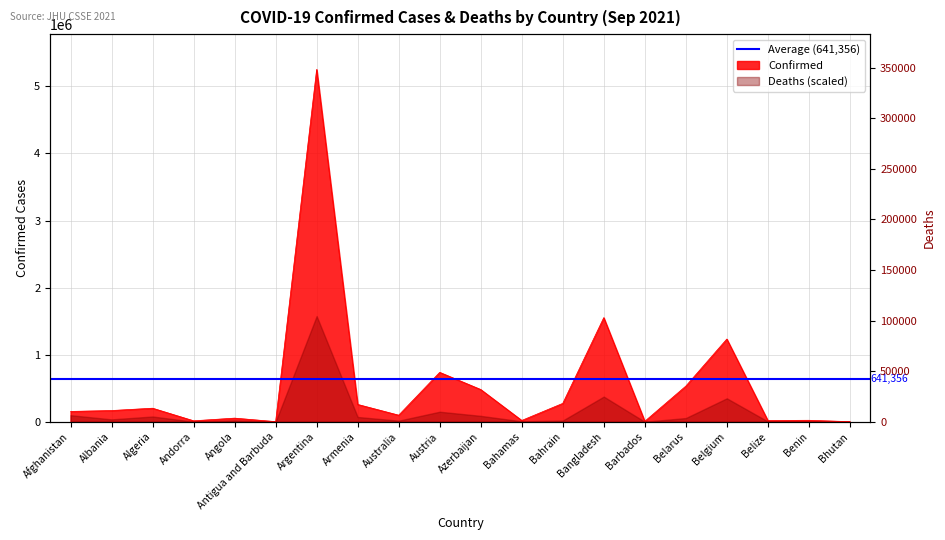

What is the ratio of the value at Afghanistan to the value at Bahrain?

0.6